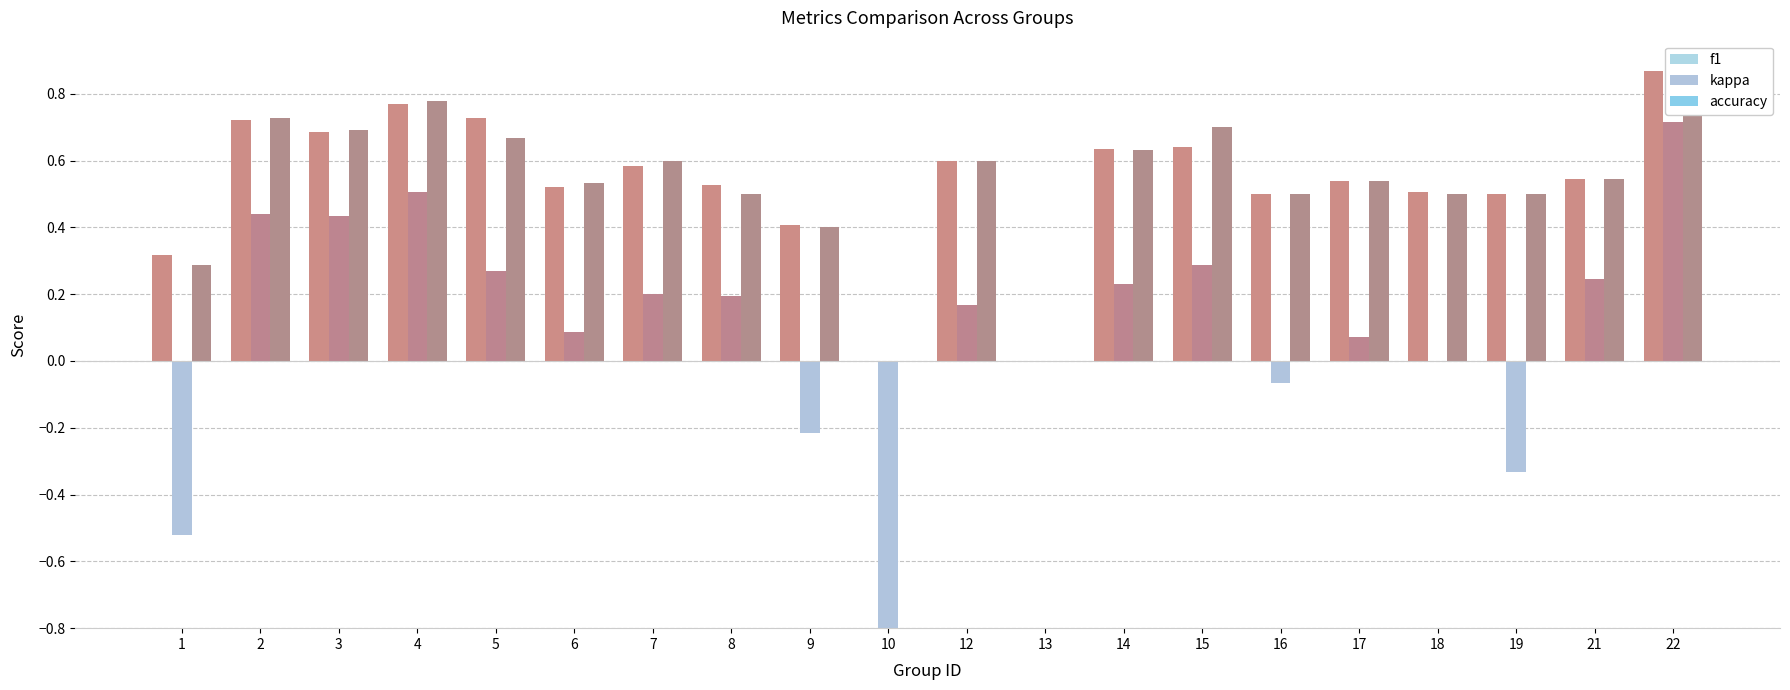

What is the difference between the highest and lowest values at 14?

0.4